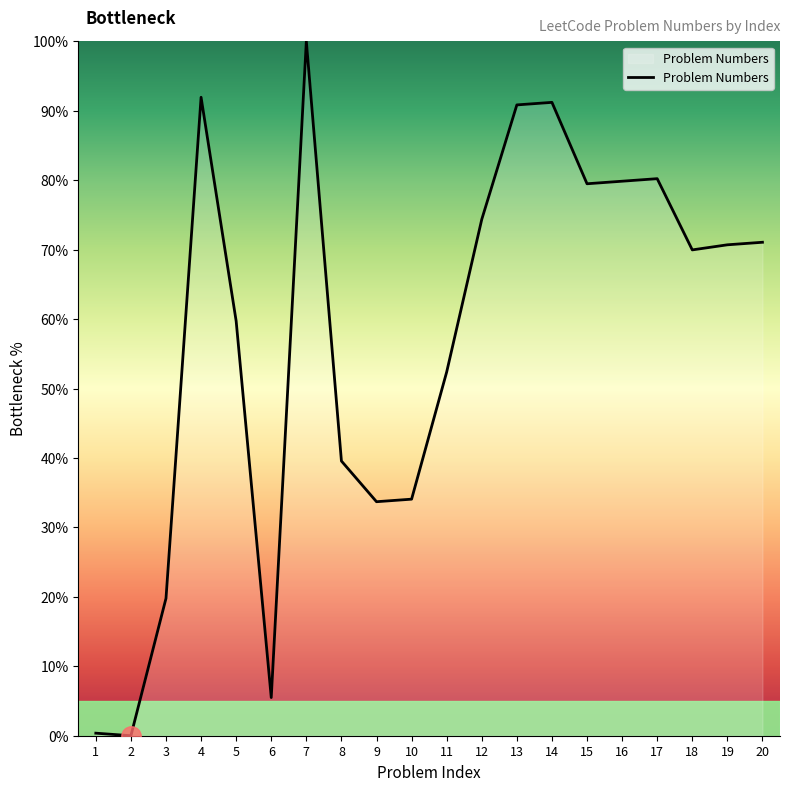

What is the ratio of the value at 10 to the value at 16?

0.4